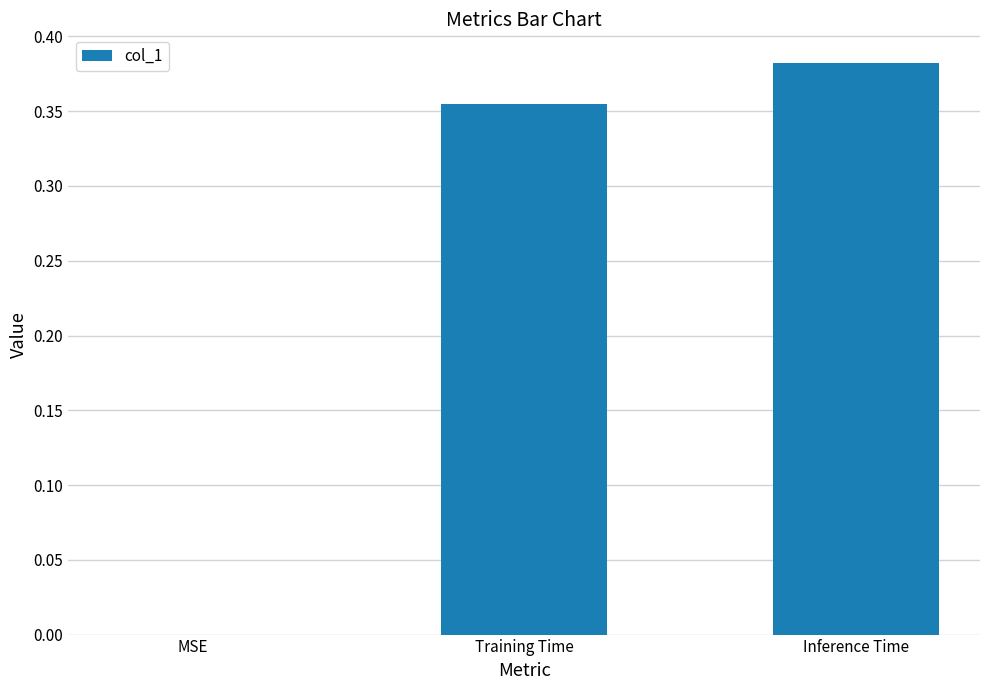

How many values are between 0 and 1?

3